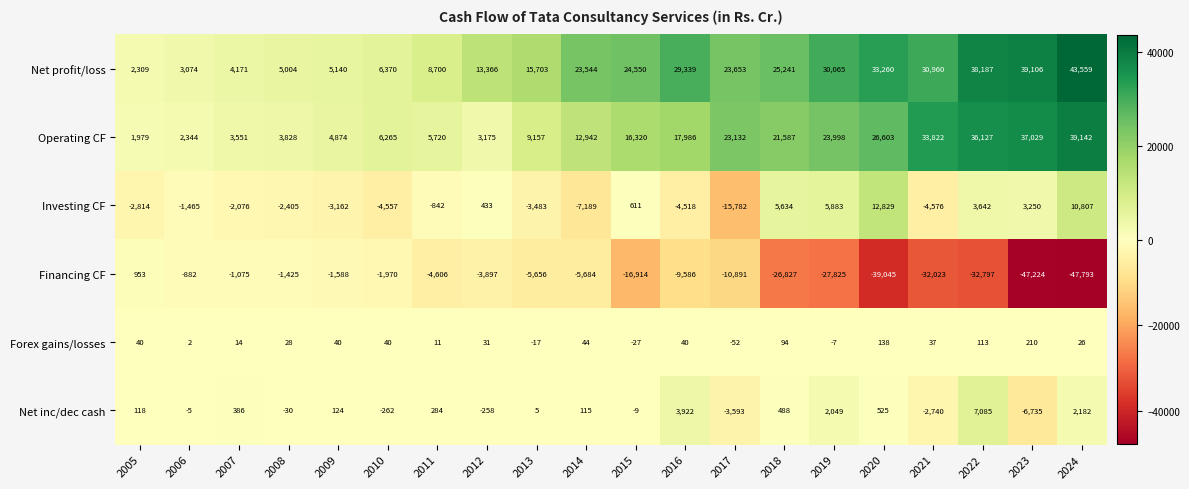

What is the difference between the highest and lowest values at 2016?

38925